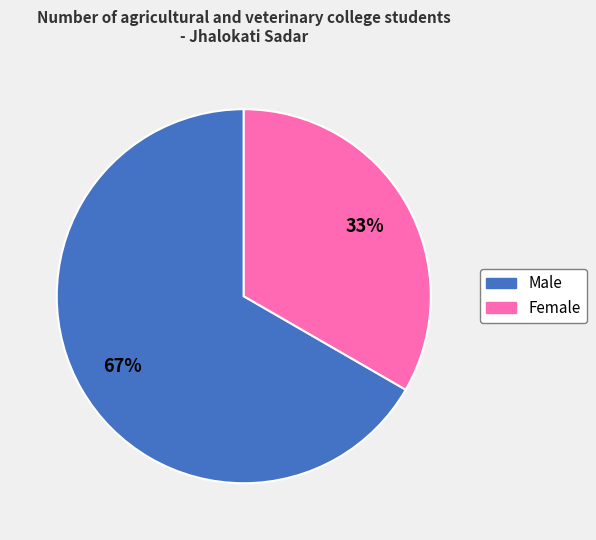

How many segments does this pie chart have?

2